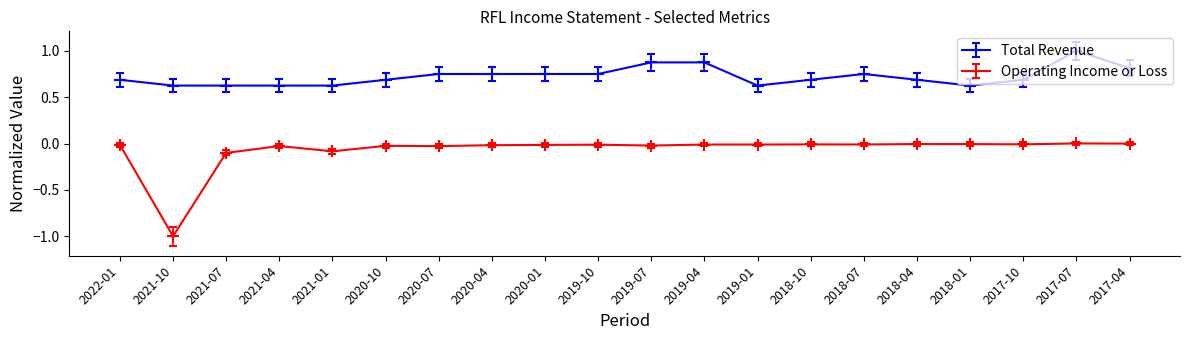

Rank the series by their maximum value, from lowest to highest.

Operating Income or Loss, Total Revenue